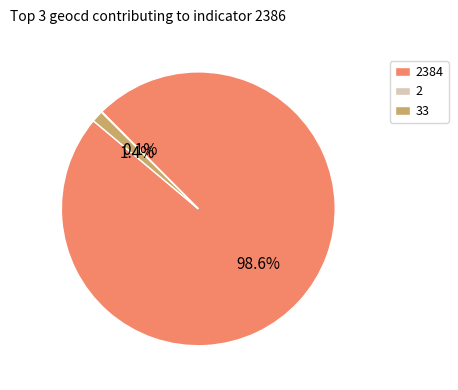

Is there any slice that represents more than half of the pie?

Yes